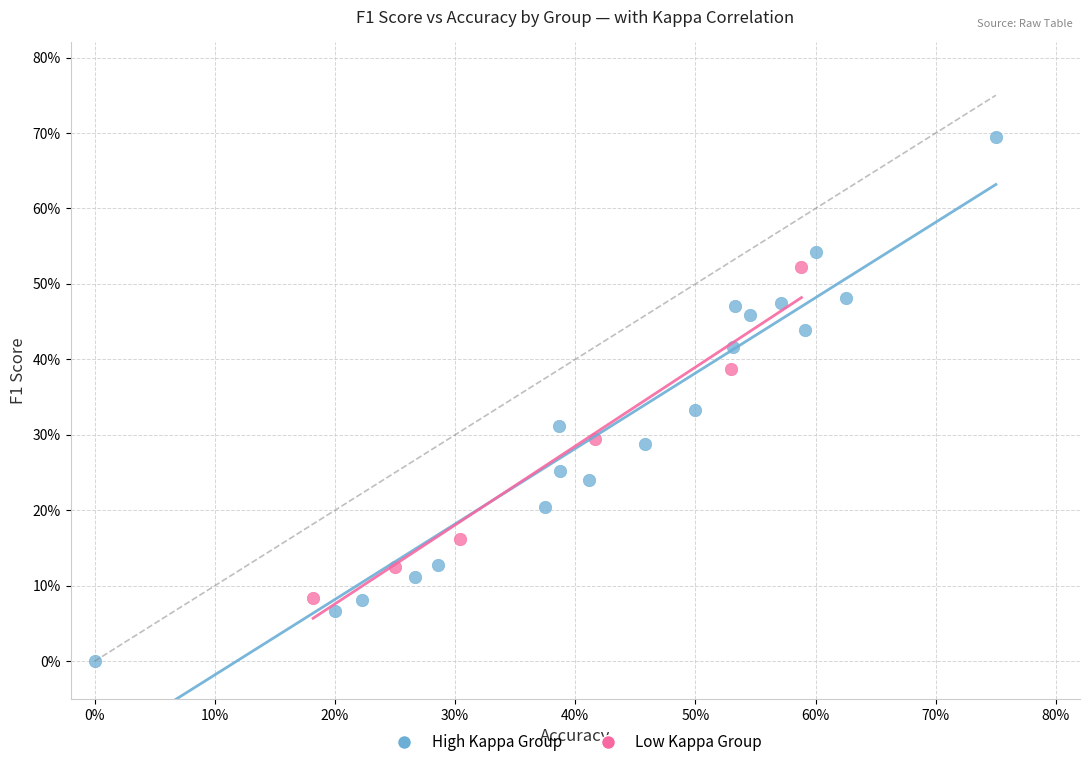

Which series reaches the minimum Y coordinate?

High Kappa Group